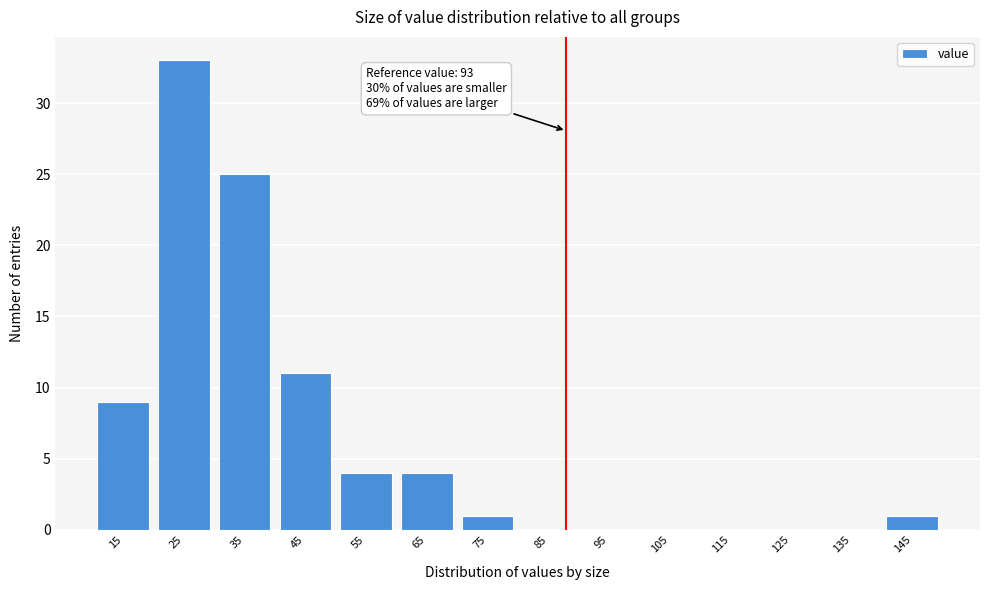

Reading left to right, list all the values displayed in this chart.

15=9	25=33	35=25	45=11	55=4	65=4	75=1	85=0	95=0	105=0	115=0	125=0	135=0	145=1